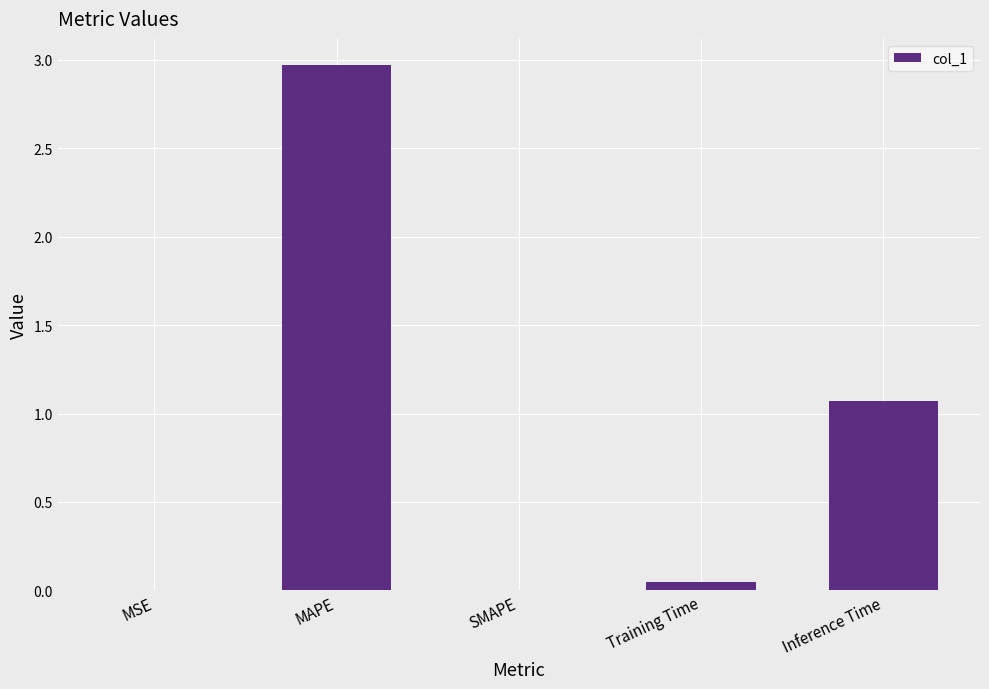

The value at MAPE is 1.8. True or false?

False